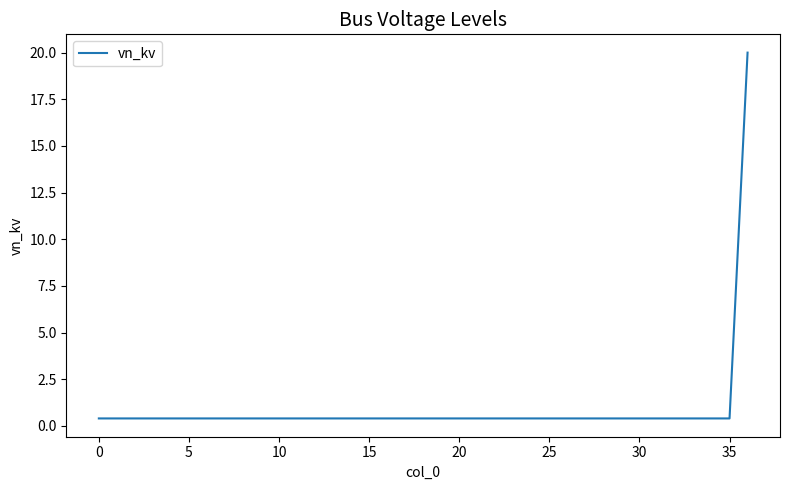

How many distinct data groups are displayed?

1